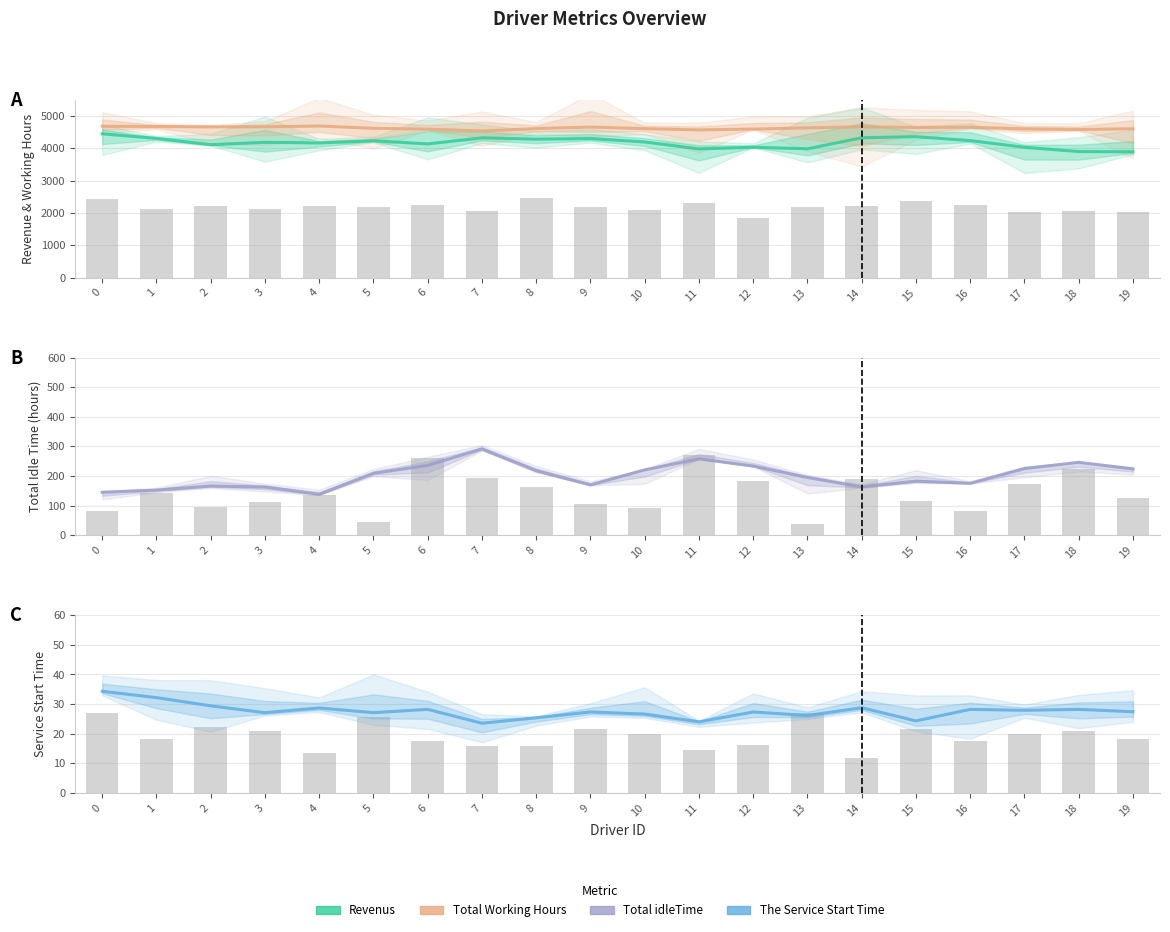

List the labels in order of The Service Start Time value, largest first.

0, 1, 2, 14, 4, 6, 16, 18, 17, 19, 9, 12, 3, 5, 10, 13, 8, 15, 11, 7